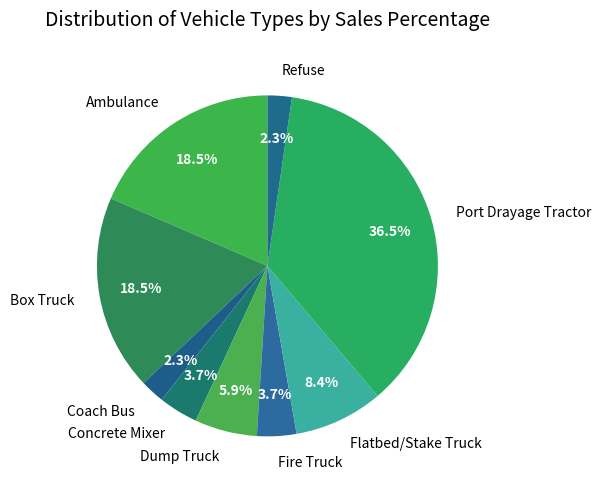

The Refuse slice represents 12% of the pie. True or false?

False